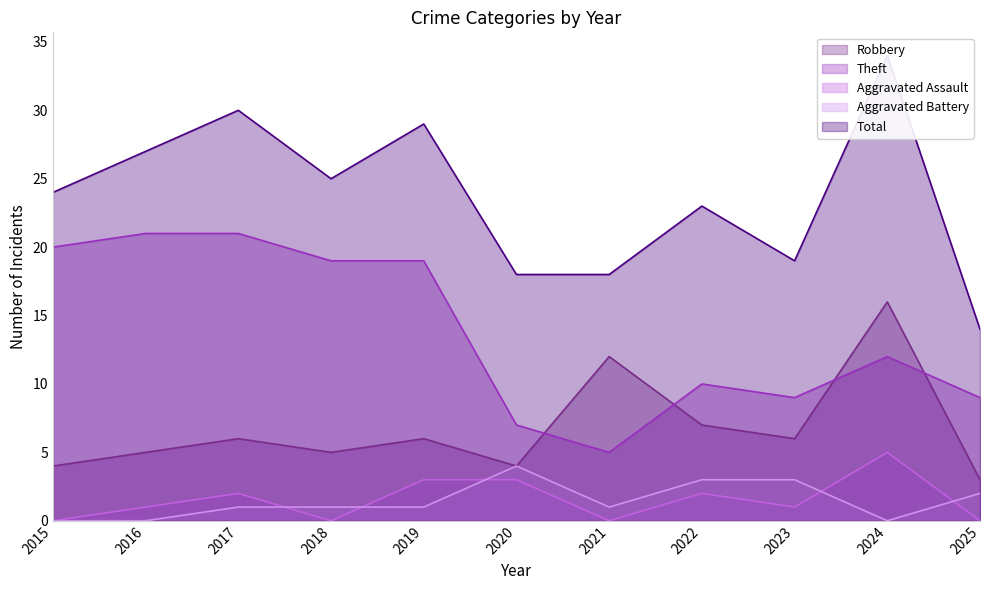

At how many categories does at least one series exceed 27?

3